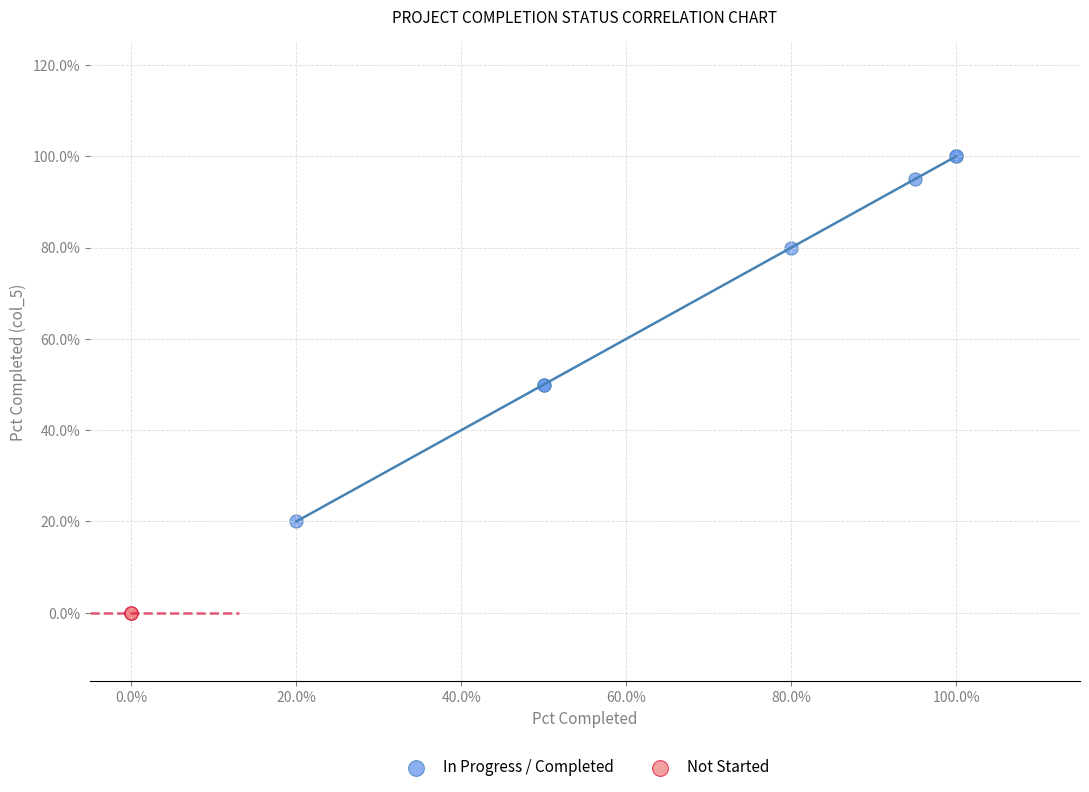

Which series contains the lowest Y value?

Not Started